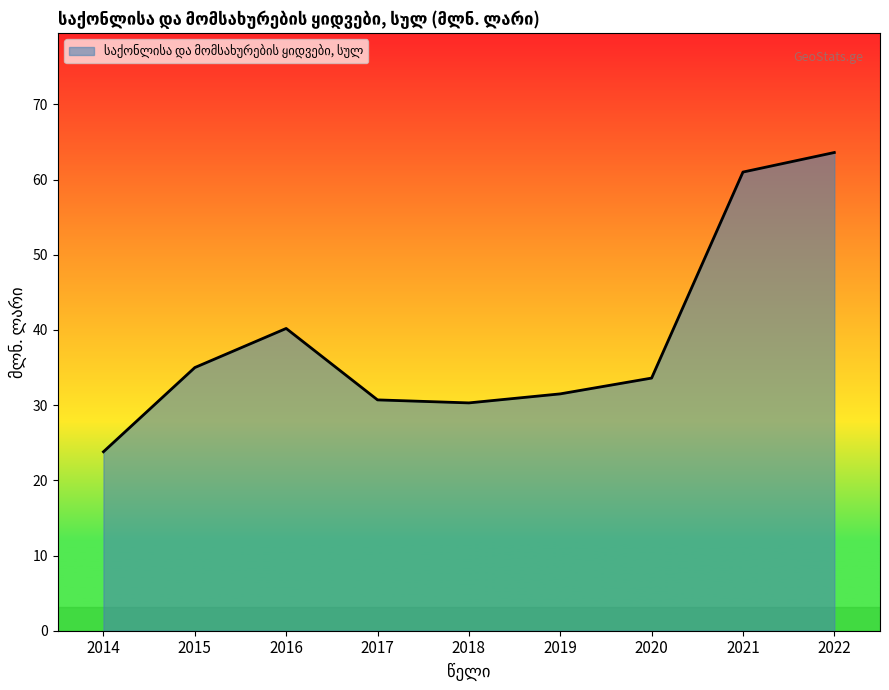

How many lines are shown in the chart?

1